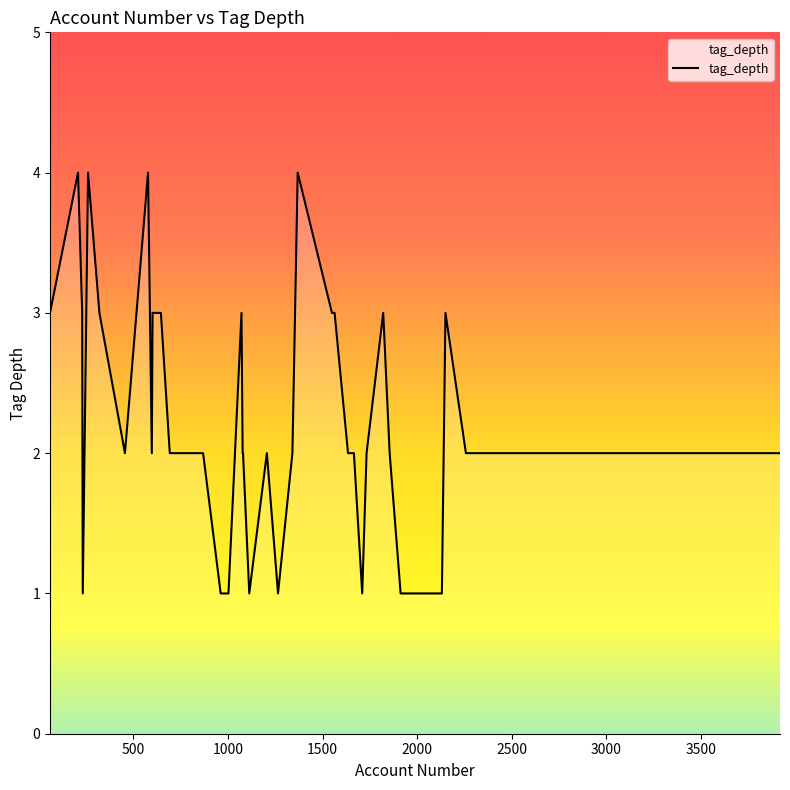

What is the smallest value displayed?

1